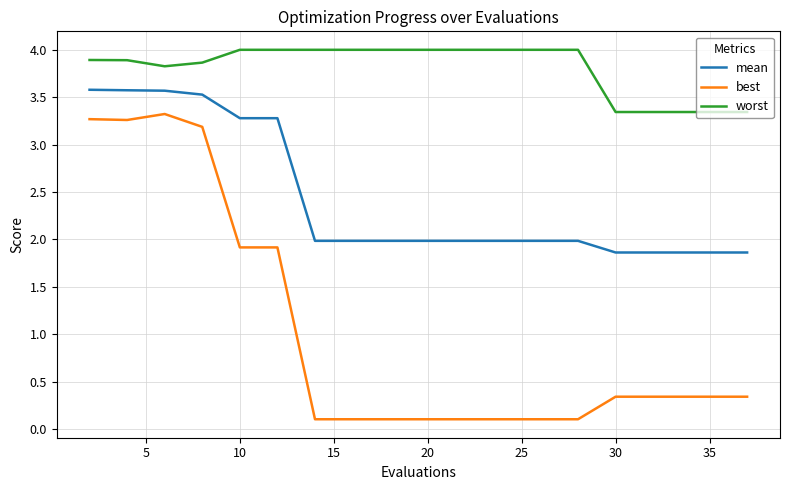

List the series in order of their peak value, lowest first.

best, mean, worst